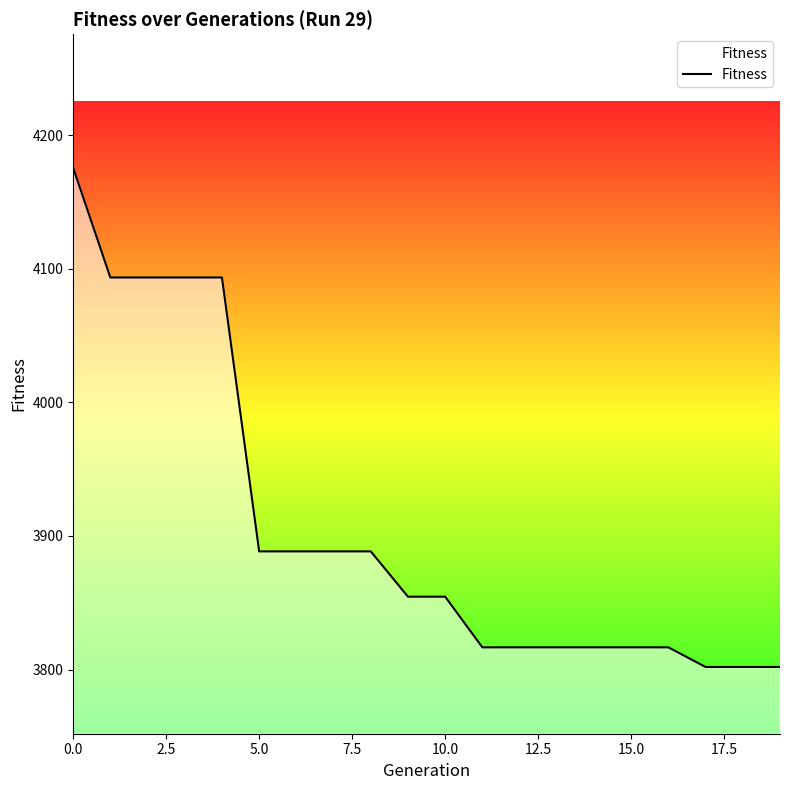

What is the greatest value displayed?

4175.9